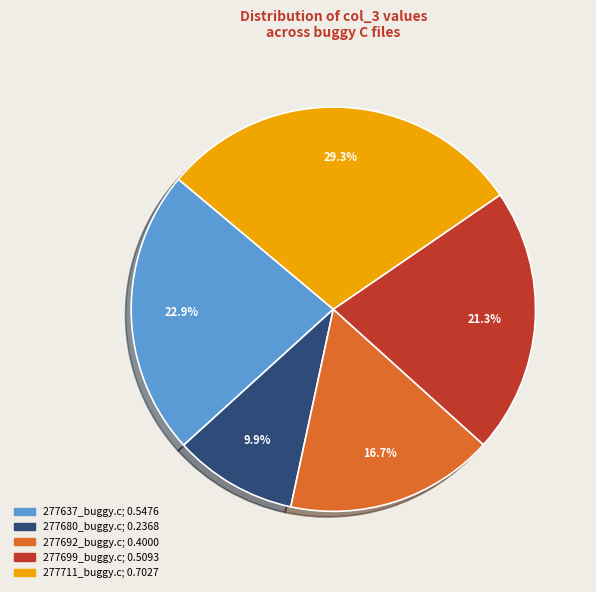

Which has a higher value, 277711_buggy.c or 277680_buggy.c?

277711_buggy.c